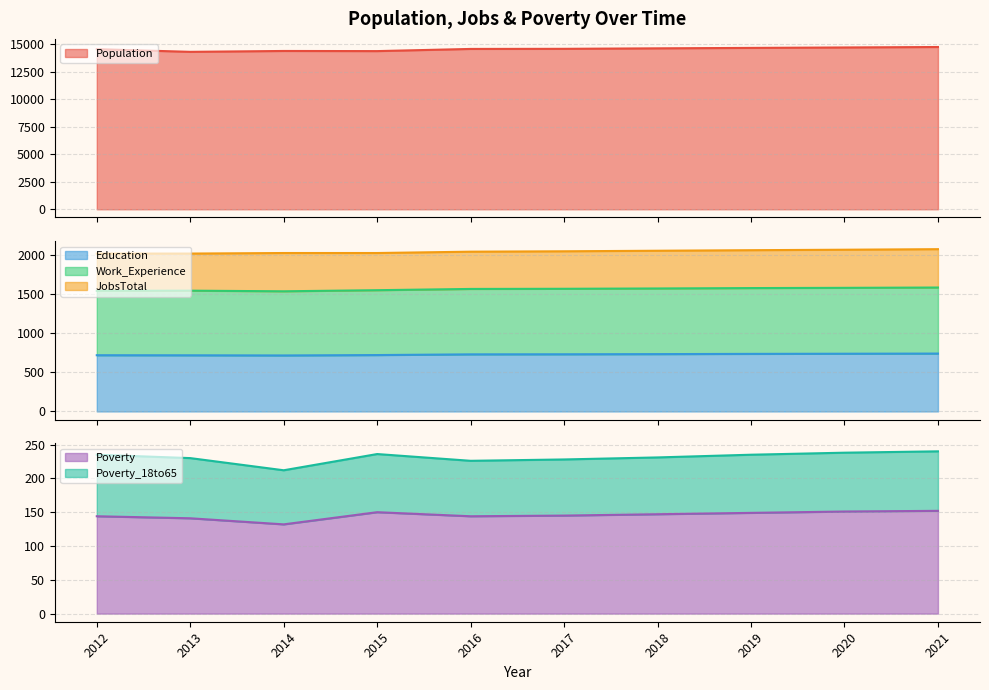

Is the value of Work_Experience at 2012 greater than the value of Education at 2019?

Yes